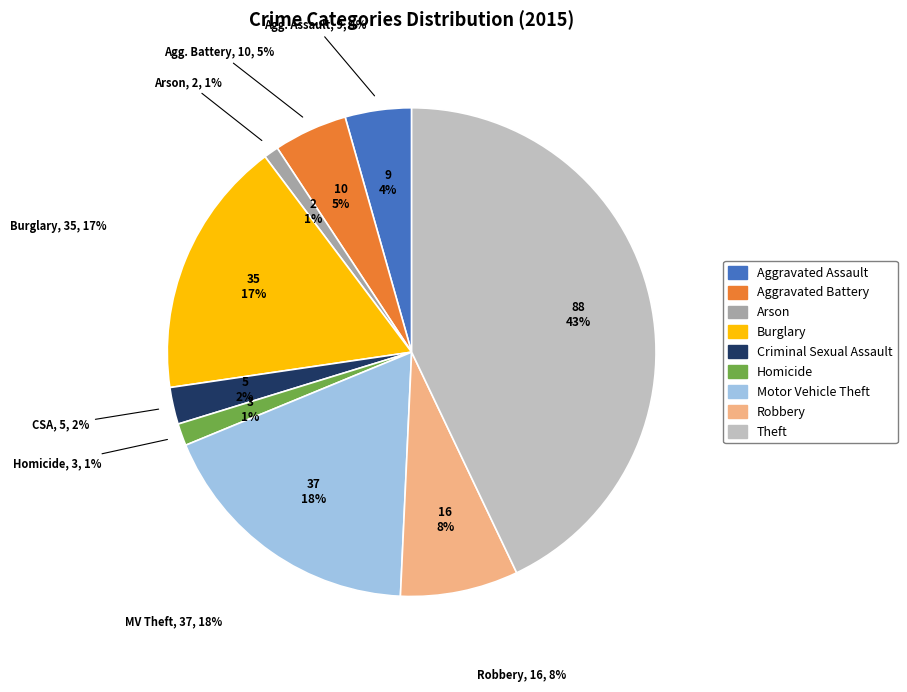

Which has a higher value, Criminal Sexual Assault or Motor Vehicle Theft?

Motor Vehicle Theft